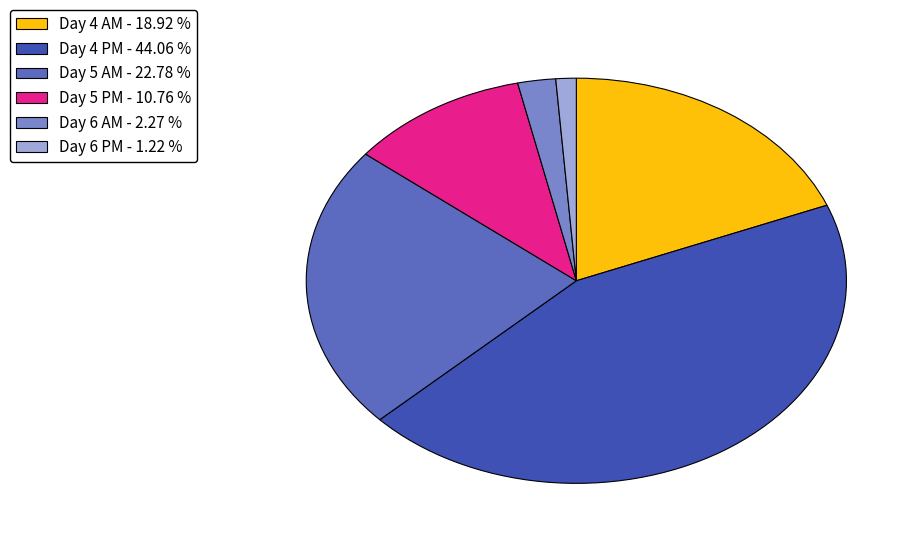

Which category has the smallest portion of the pie?

Day 6 PM - 1.22 %